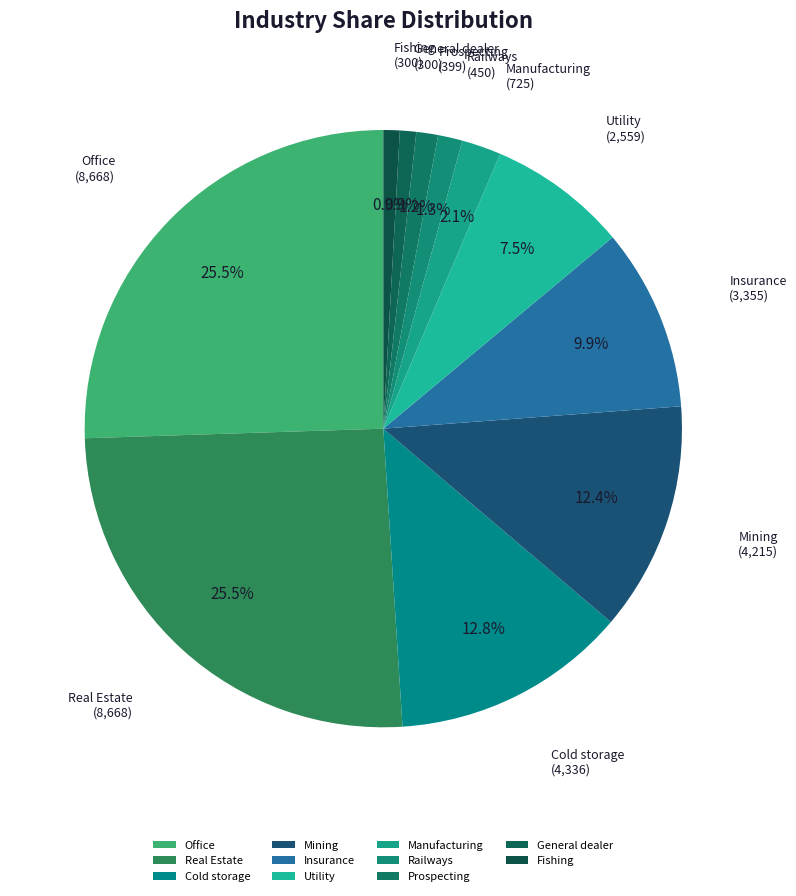

To the nearest percent, what percentage of the pie is Prospecting?

1%